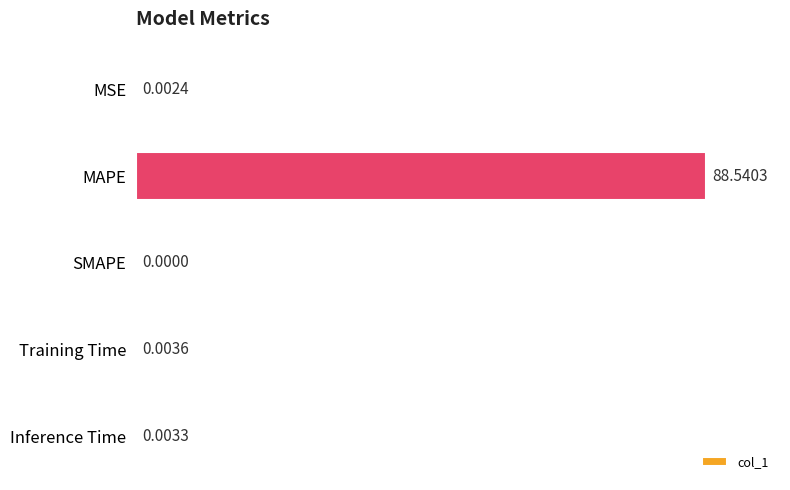

At which label is the value closest to 44?

Training Time